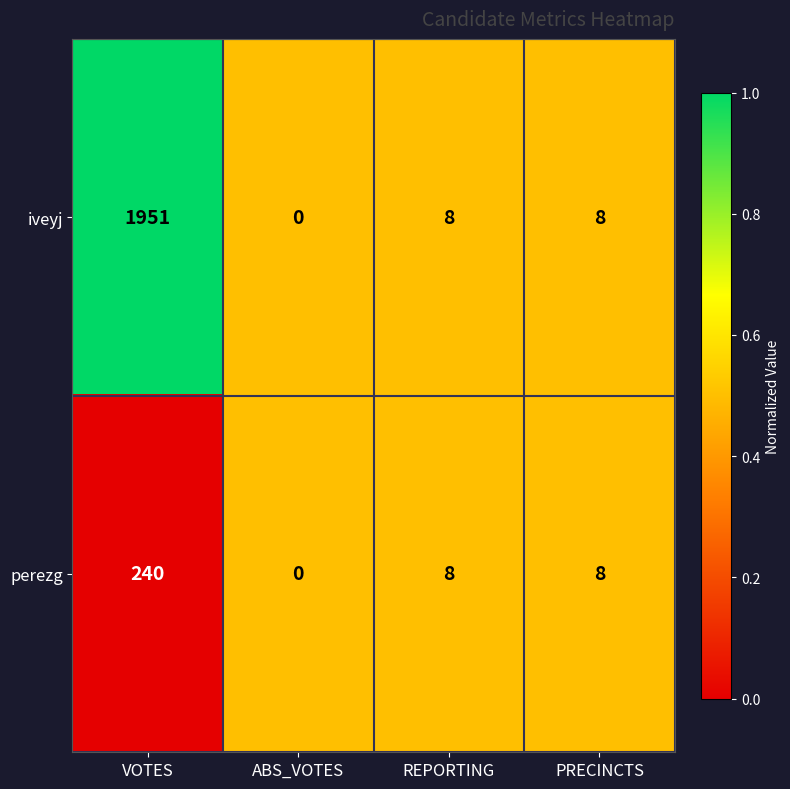

How many data points does each series have?

4